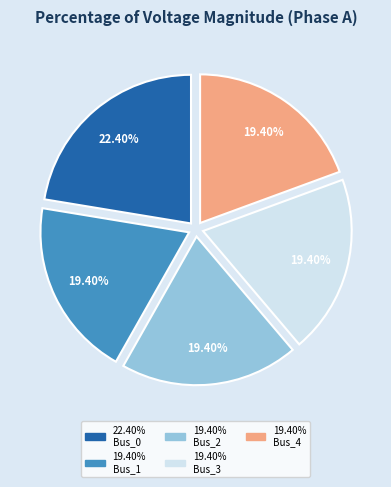

To the nearest percent, what is the difference between the largest and smallest slice percentages?

3%